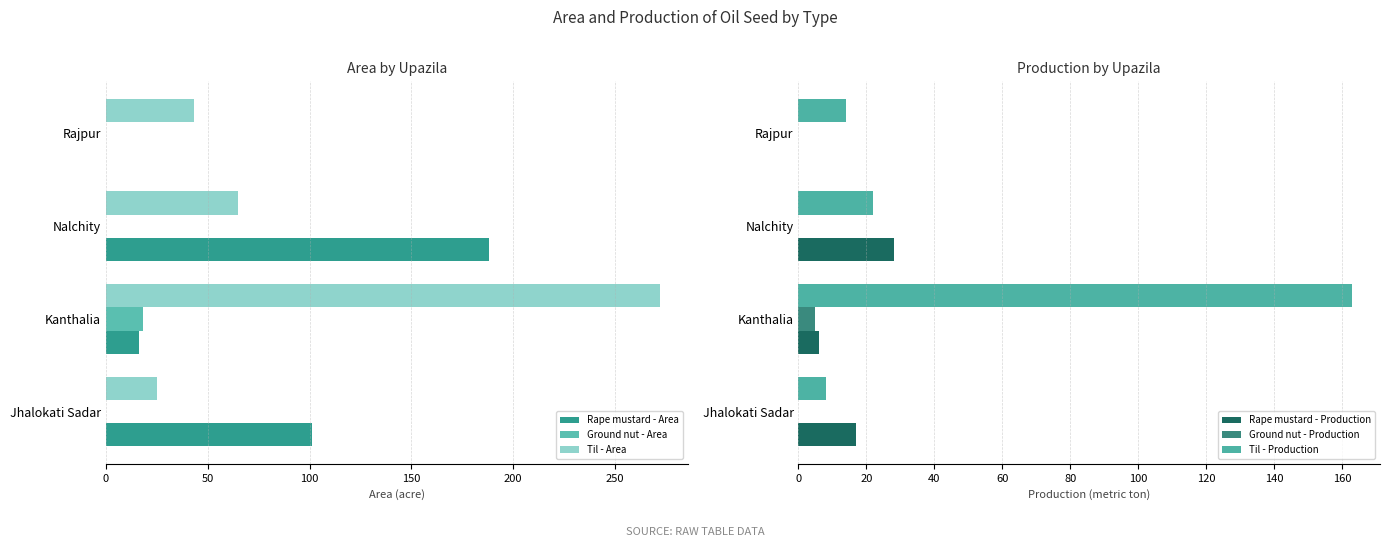

What is the maximum value for Til - Production?

163